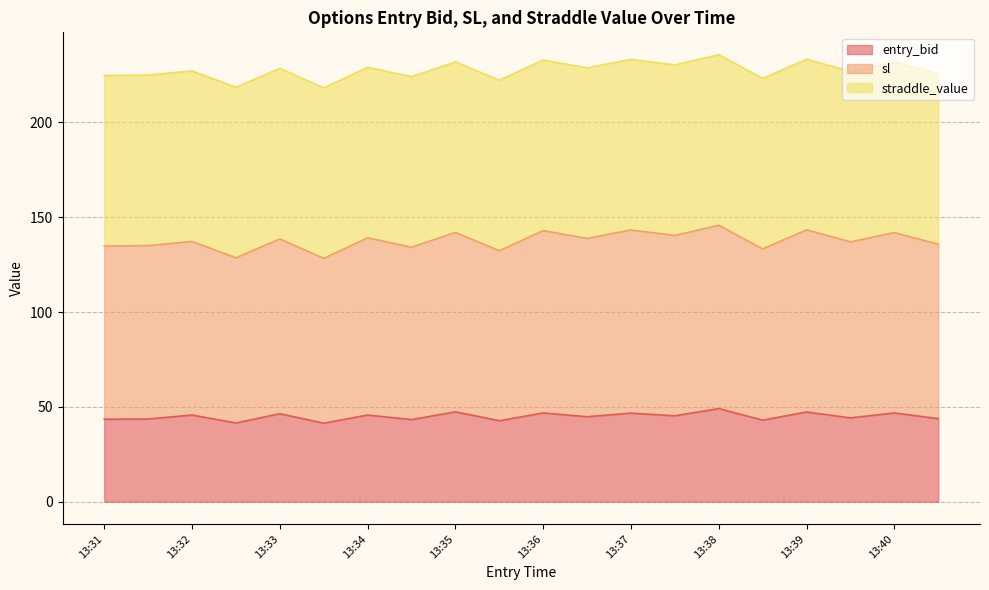

Where does the entry_bid series first go above 45?

13:32